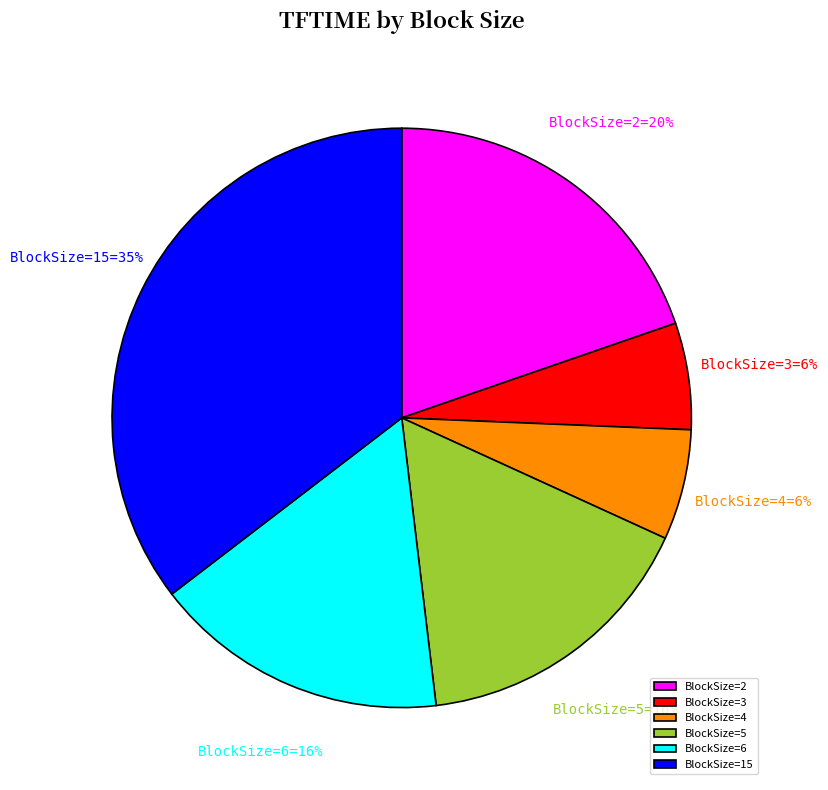

Does any single category account for the majority?

No